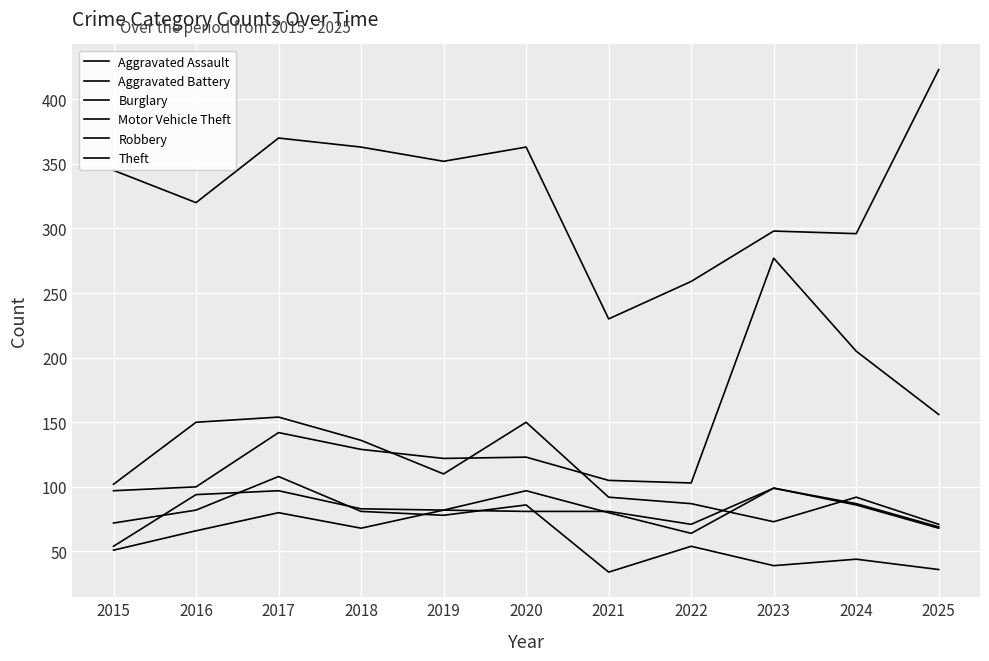

Does the chart display data point markers on the line(s)?

No